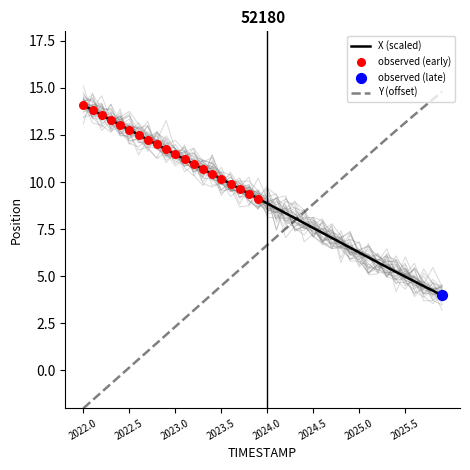

True or false: X (scaled) has a value of 14.1 at 2022.0.

True